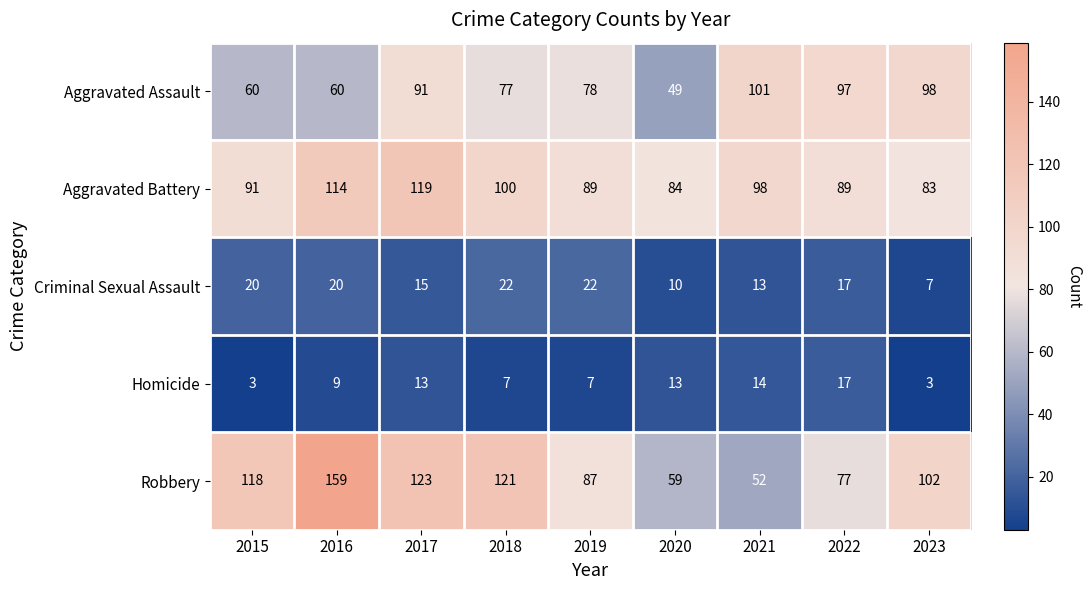

At which category is the sum across all series the highest?

2016